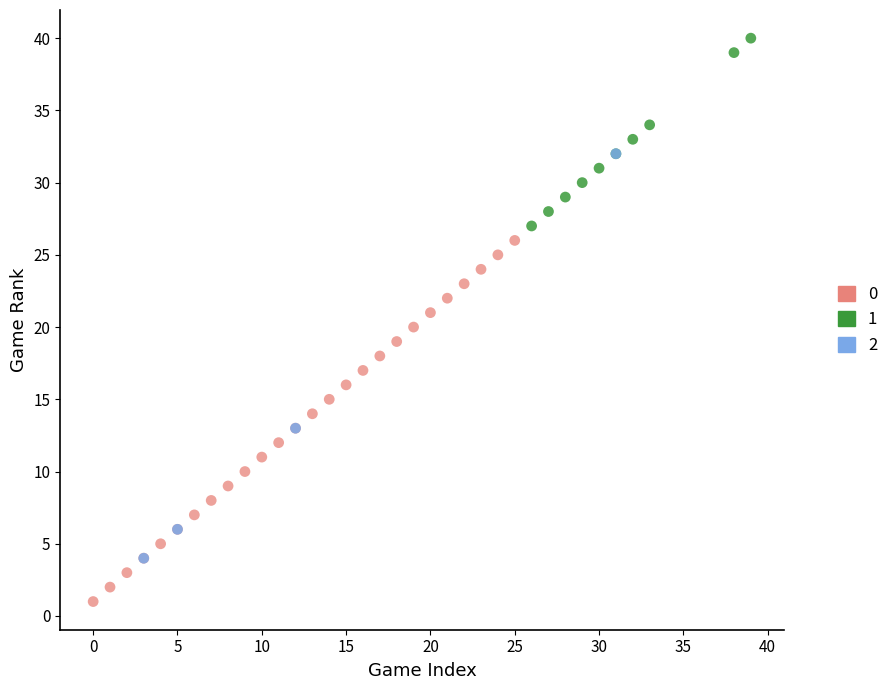

Which series contains the lowest Y value?

0